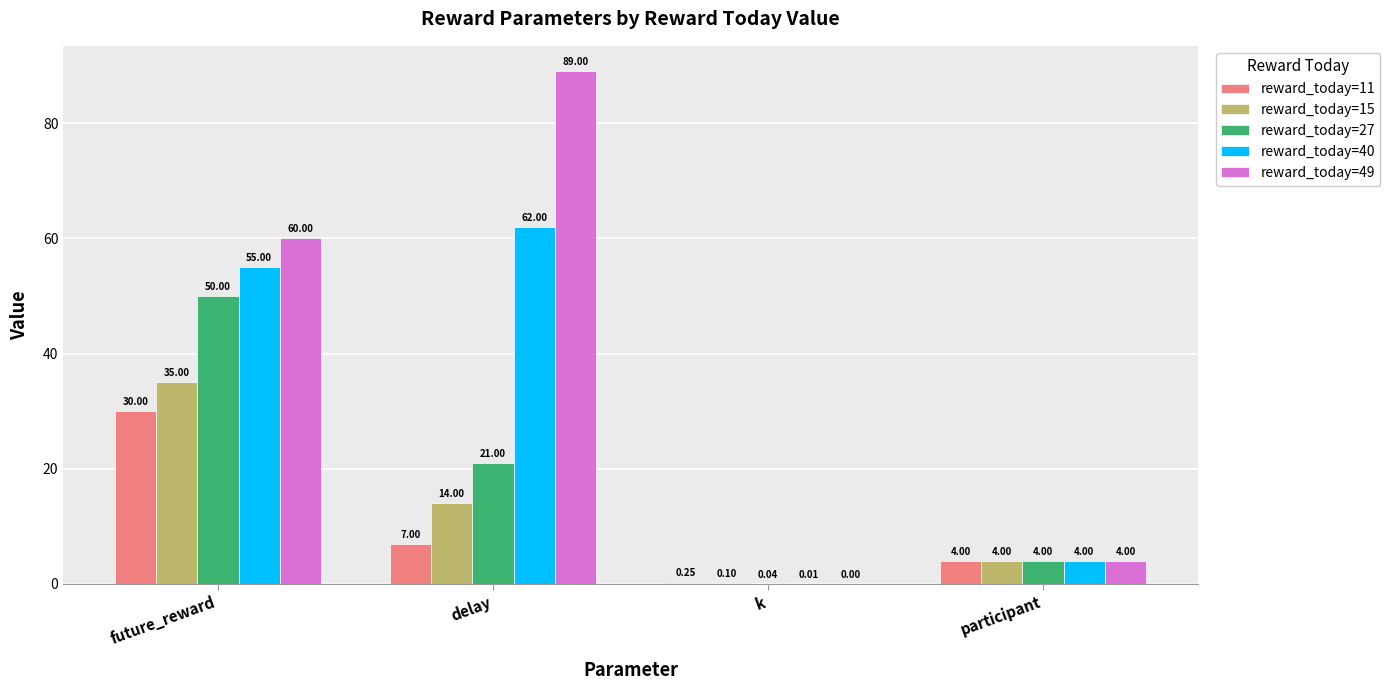

Which label corresponds to the largest value in the chart?

delay